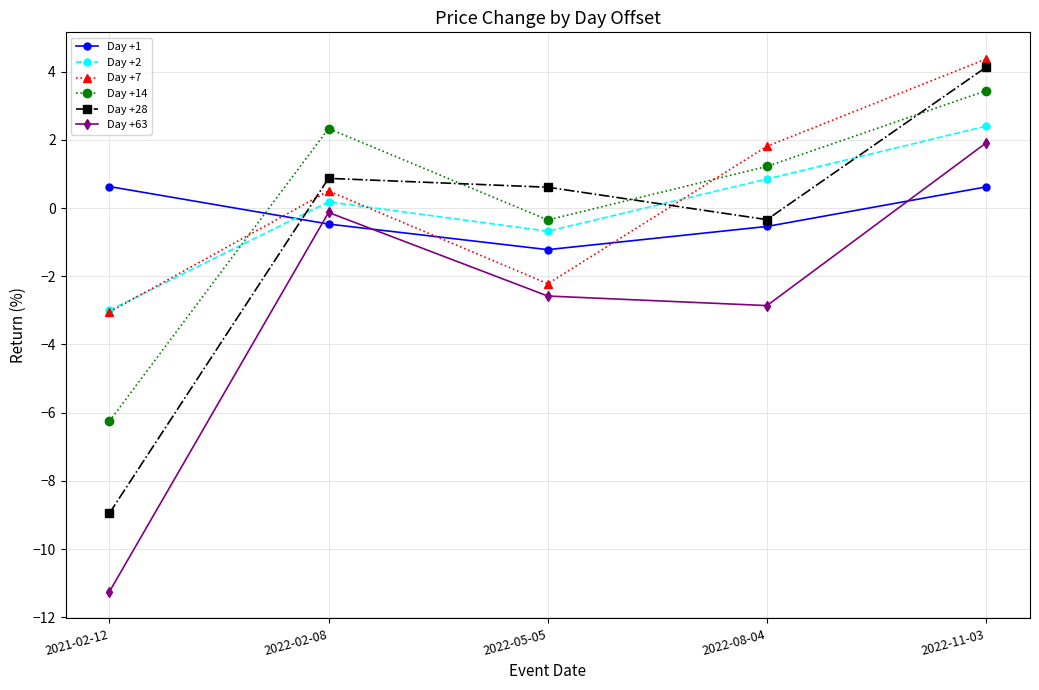

Reading right to left, transcribe all the data shown in this chart.

Day +1: 0.6	-0.5	-1.2	-0.5	0.6
Day +2: 2.4	0.9	-0.7	0.2	-3.0
Day +7: 4.4	1.8	-2.2	0.5	-3.0
Day +14: 3.4	1.2	-0.4	2.3	-6.2
Day +28: 4.1	-0.3	0.6	0.9	-9.0
Day +63: 1.9	-2.9	-2.6	-0.1	-11.2